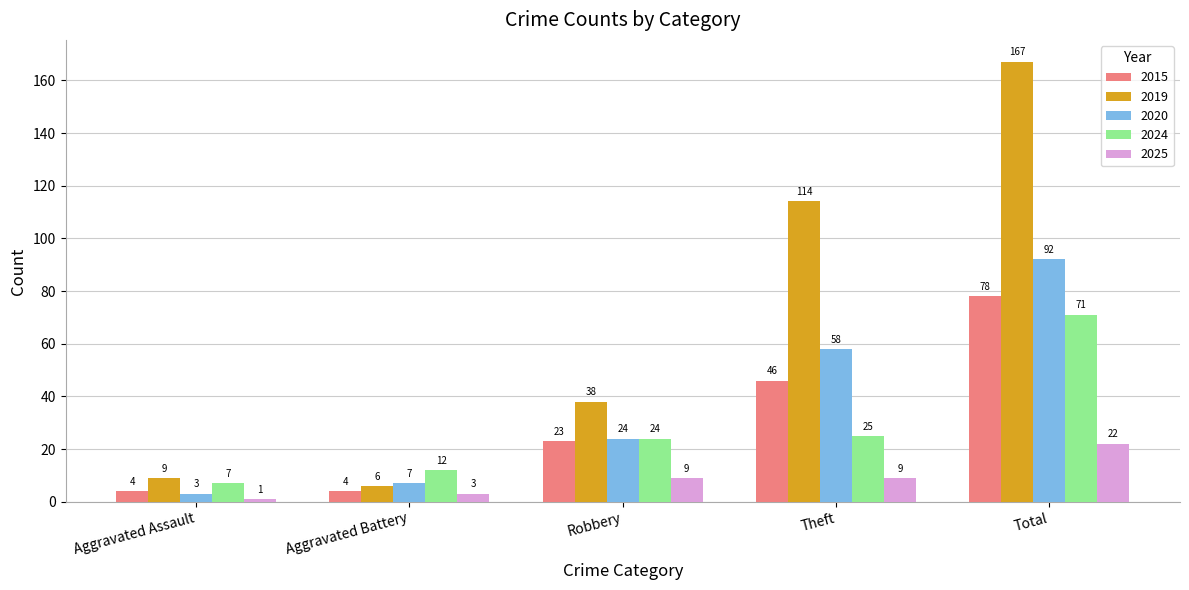

Is the value of 2024 at Aggravated Assault greater than the value of 2020 at Total?

No